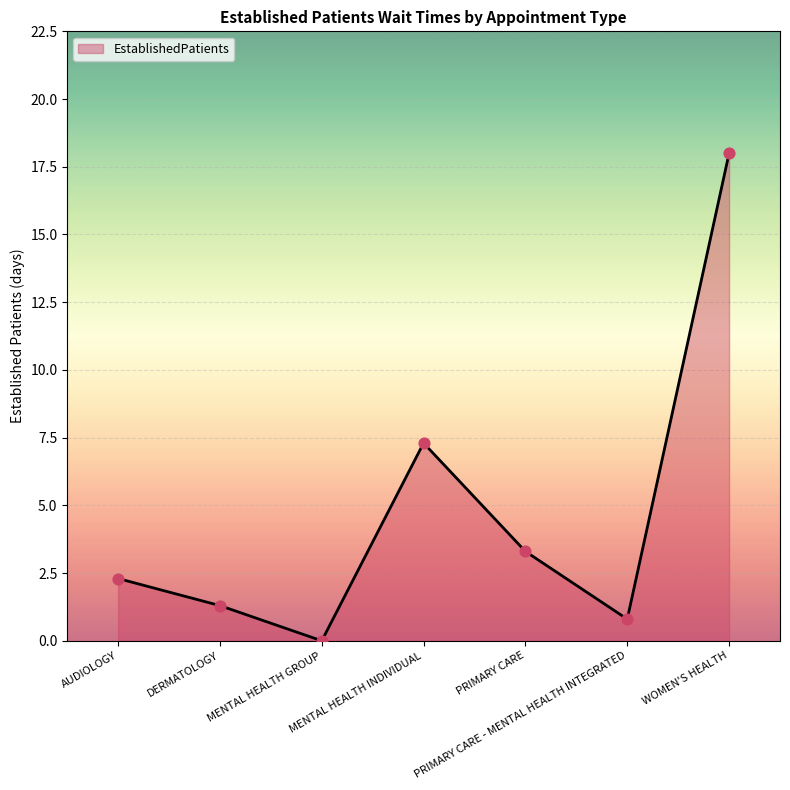

What is the change in value from DERMATOLOGY to PRIMARY CARE - MENTAL HEALTH INTEGRATED?

-0.5